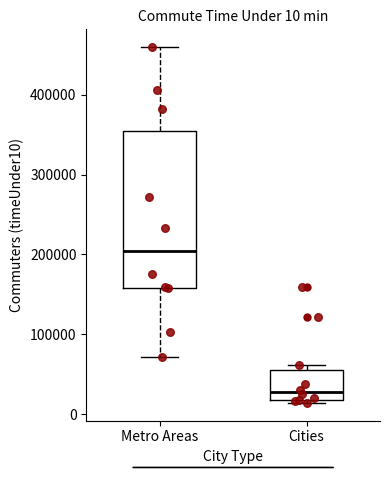

Which box is the tallest, from its lower edge to its upper edge?

Metro Areas